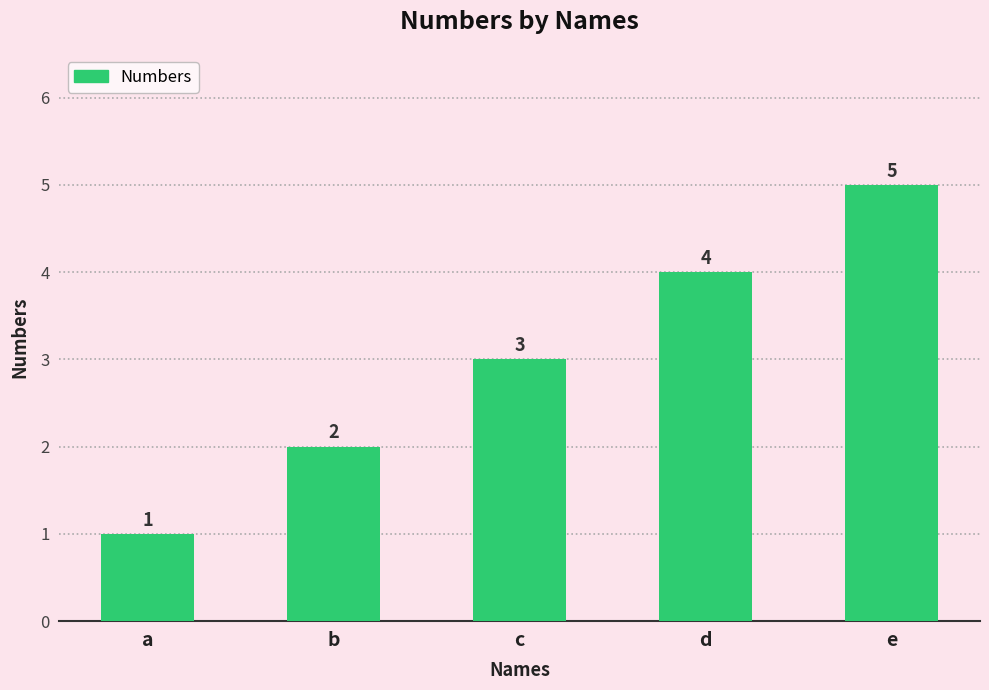

What is the difference between the maximum and second lowest values?

3